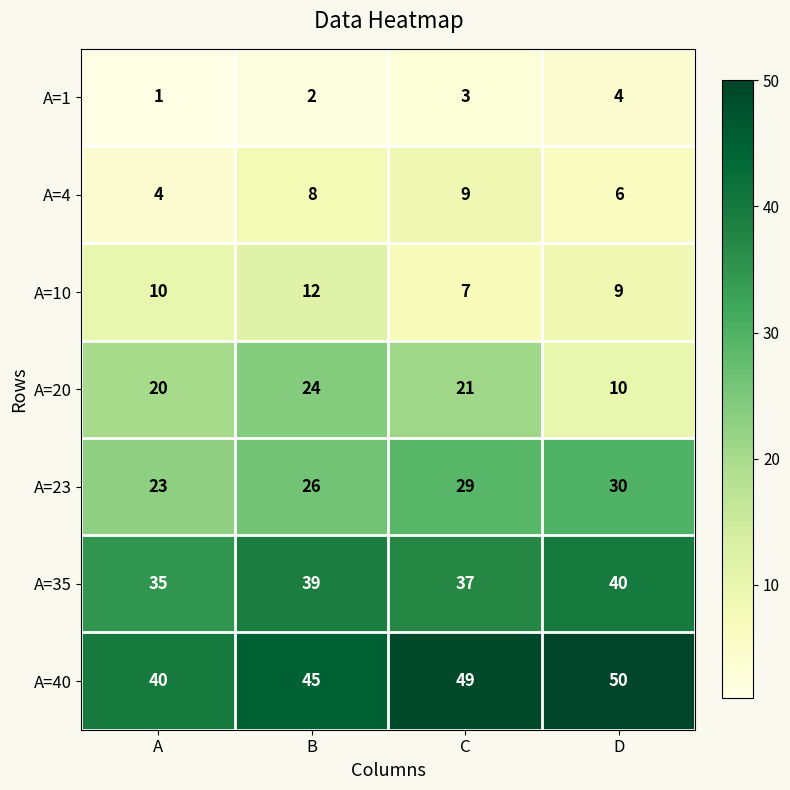

What is the sum of the A=40 values at B and A?

85